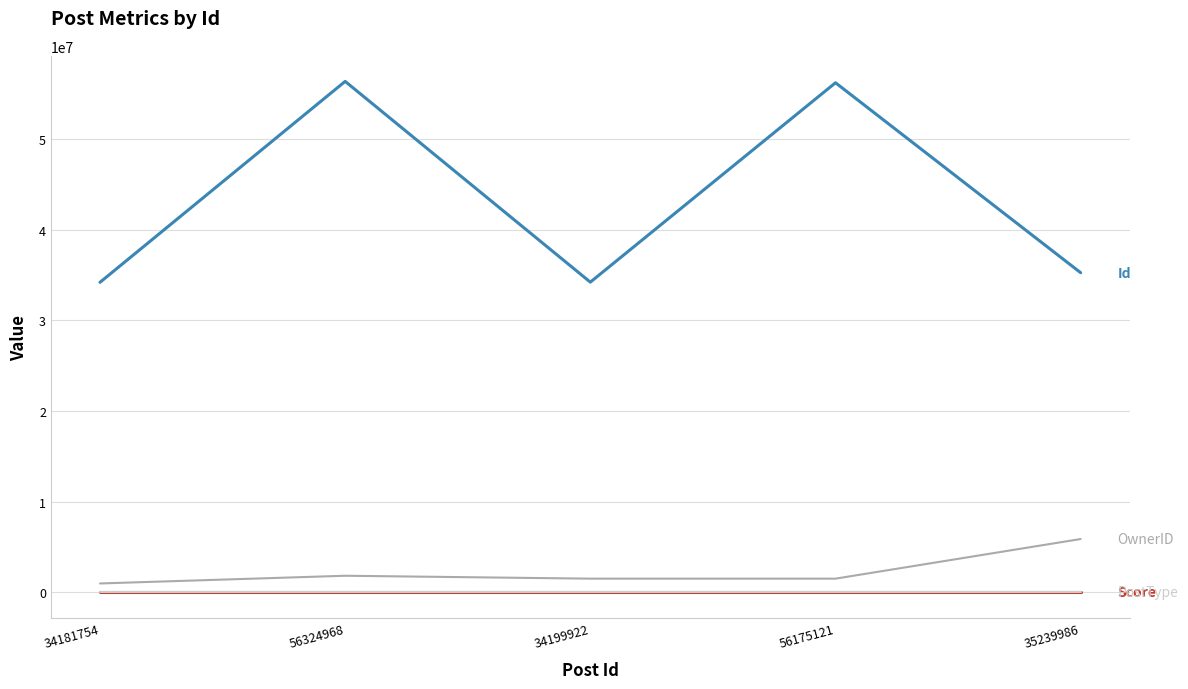

What is the label of the 1st point from the right?

35239986